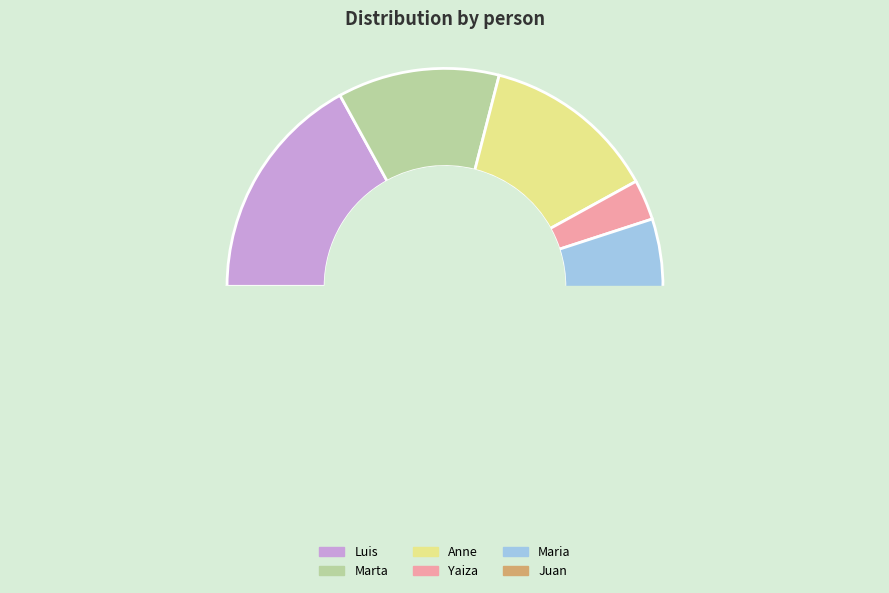

True or false: Luis accounts for 7% of the total.

False